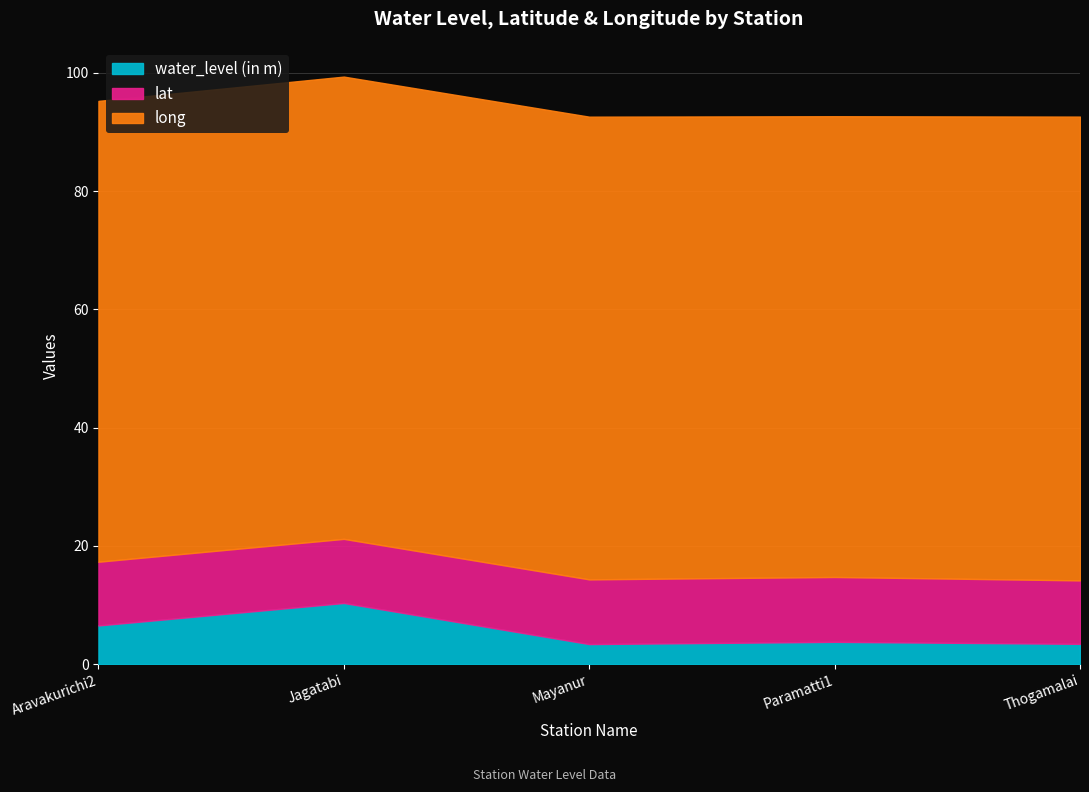

What is the minimum value for water_level (in m)?

3.4